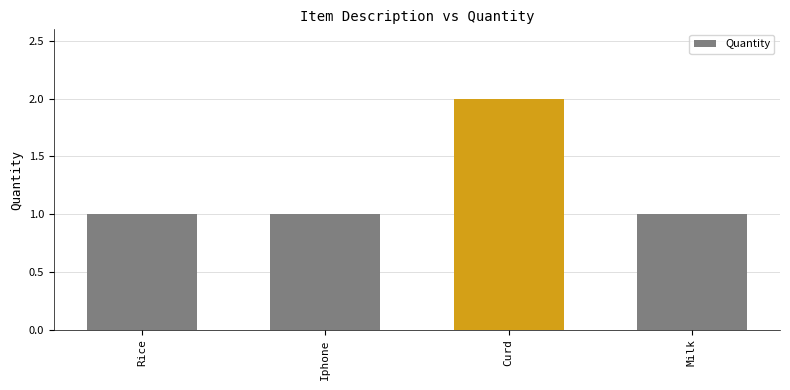

Does the chart contain stacked bars?

No